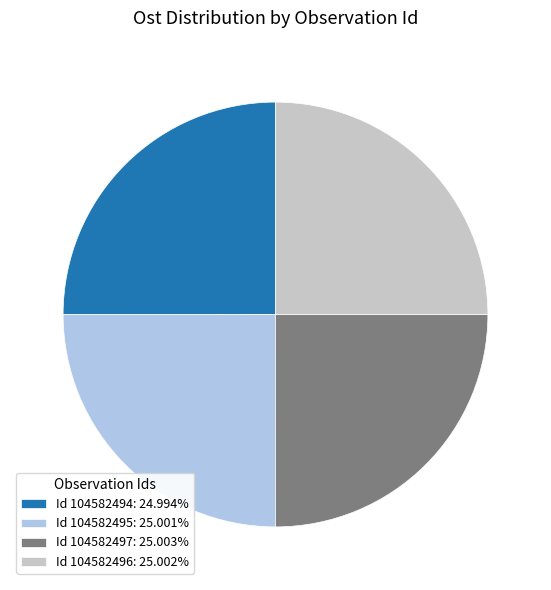

Approximately how many times larger is the value at Id 104582496: 25.002% compared to Id 104582497: 25.003%?

1.0